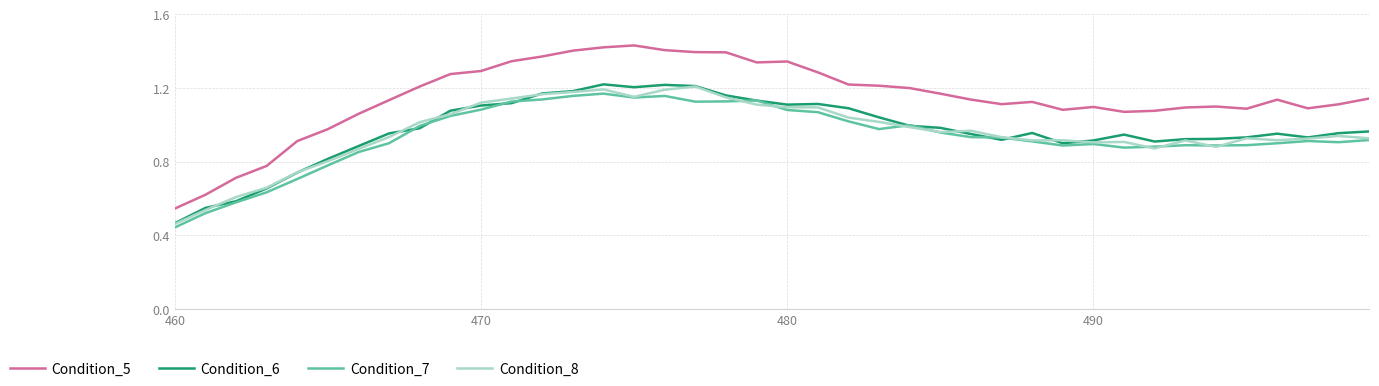

Which series has the largest total across all categories?

Condition_5